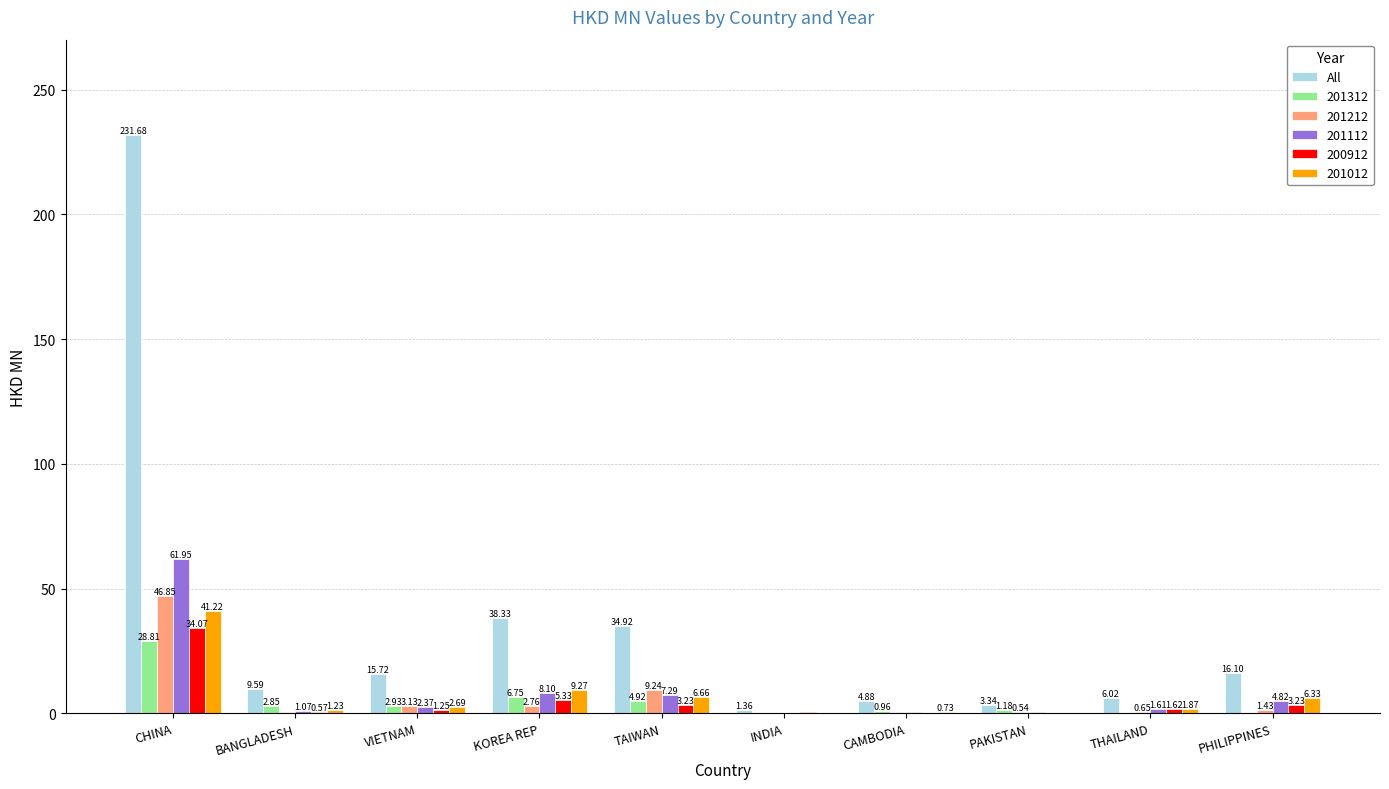

What is the sum of the 201112 values at PHILIPPINES and VIETNAM?

7.2